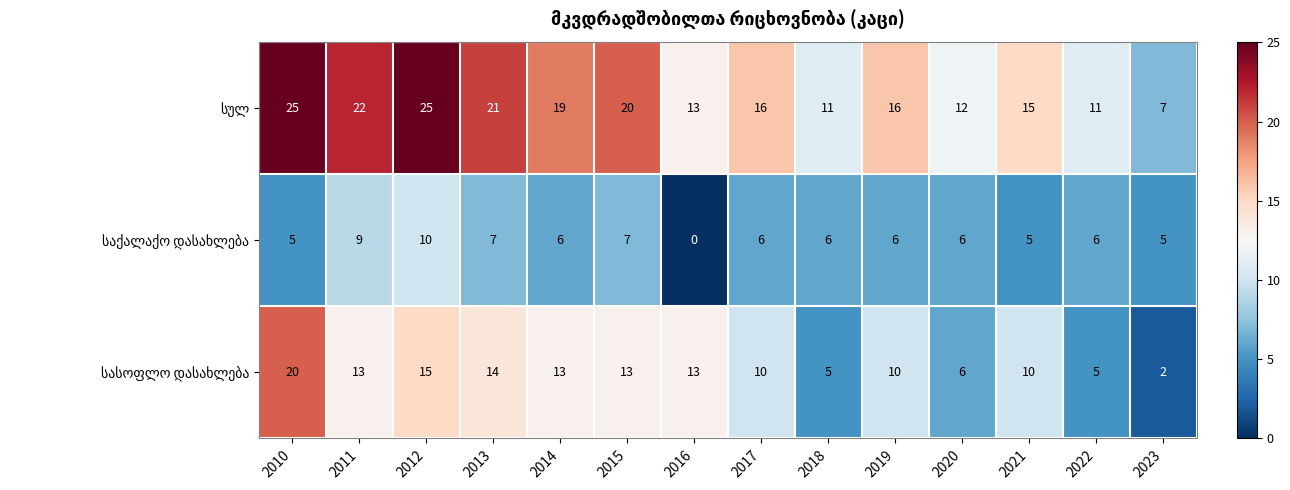

What is the difference between the highest and lowest values at 2018?

6